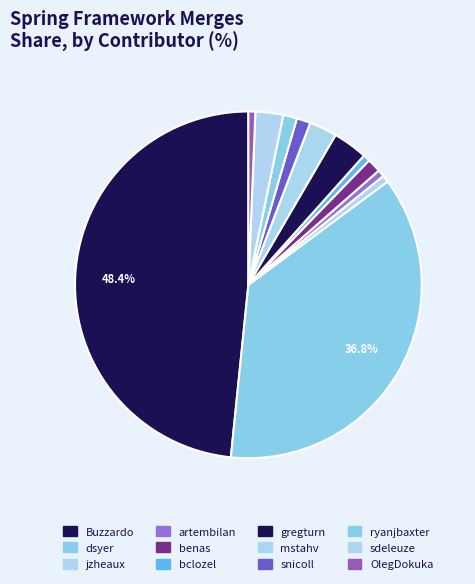

How many segments does this pie chart have?

12